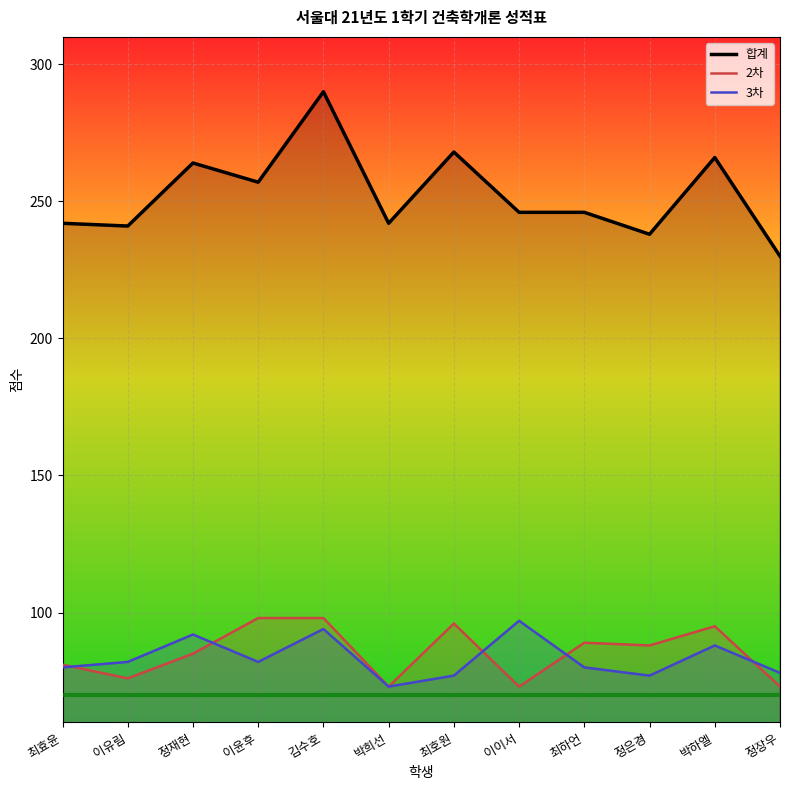

Reading left to right, list all the values displayed in this chart.

합계: 242	241	264	257	290	242	268	246	246	238	266	230
2차: 81	76	85	98	98	73	96	73	89	88	95	73
3차: 80	82	92	82	94	73	77	97	80	77	88	78